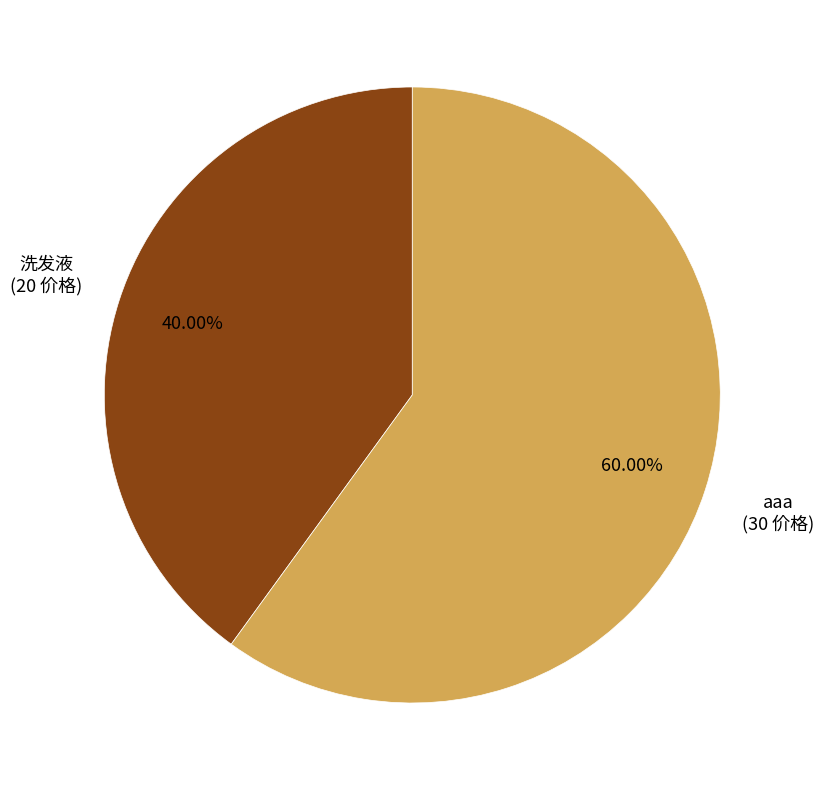

Which category accounts for the majority?

aaa